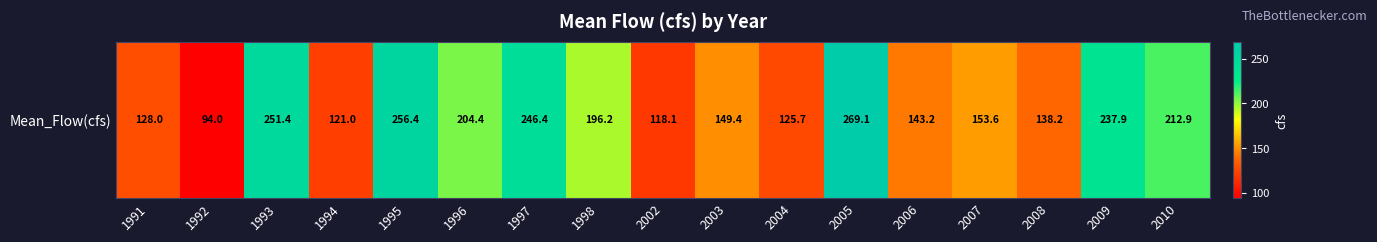

Which category has the highest value across all series?

2005